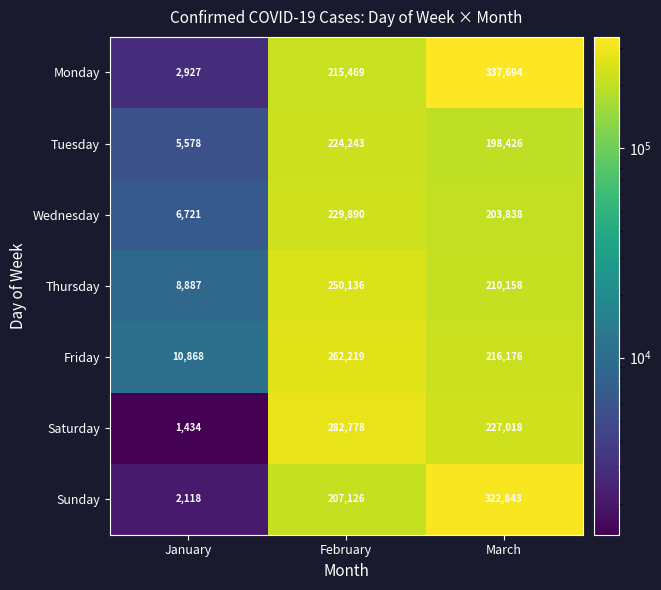

At which category does the chart reach its peak across all series?

March